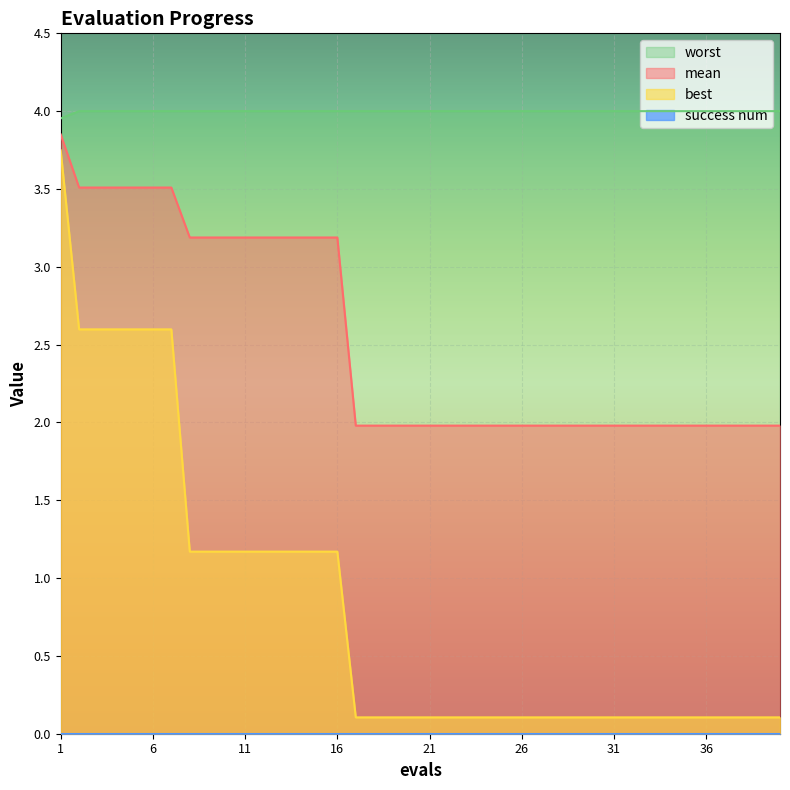

True or false: mean and best intersect in this chart.

False